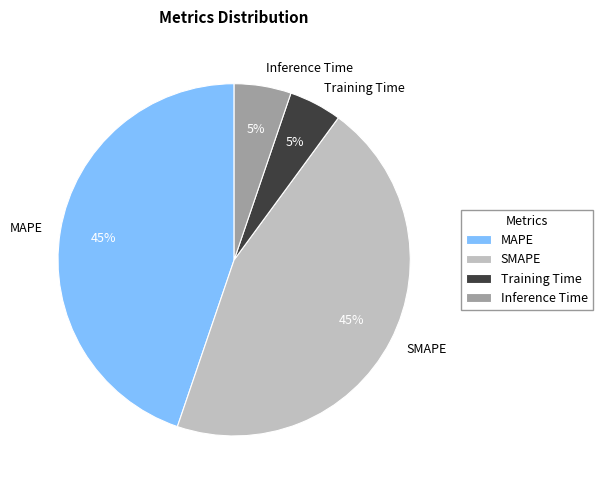

To the nearest percent, what percentage of the pie is SMAPE?

45%